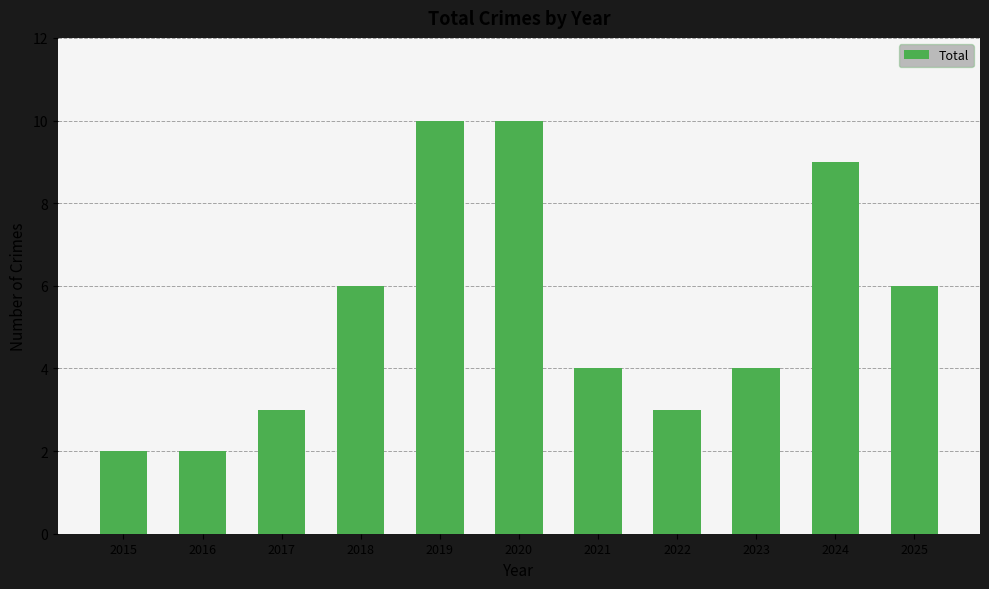

What is the difference between the maximum and second lowest values?

8